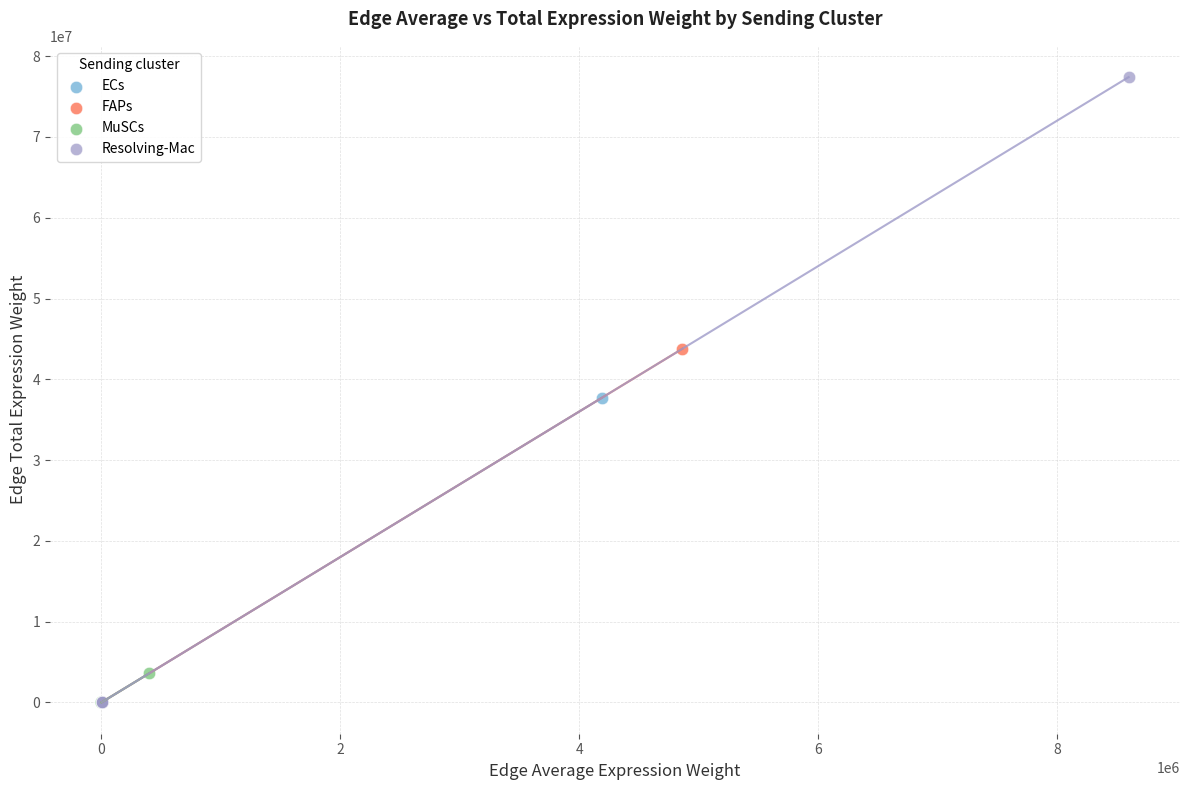

Which series reaches the maximum Y coordinate?

Resolving-Mac